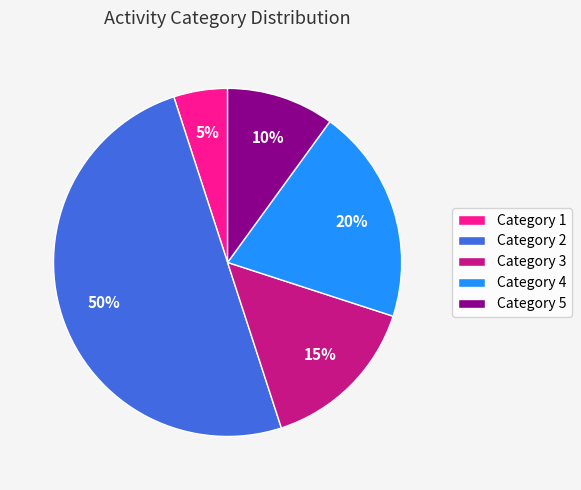

What is the ratio of the value at Category 2 to the value at Category 5?

5.0